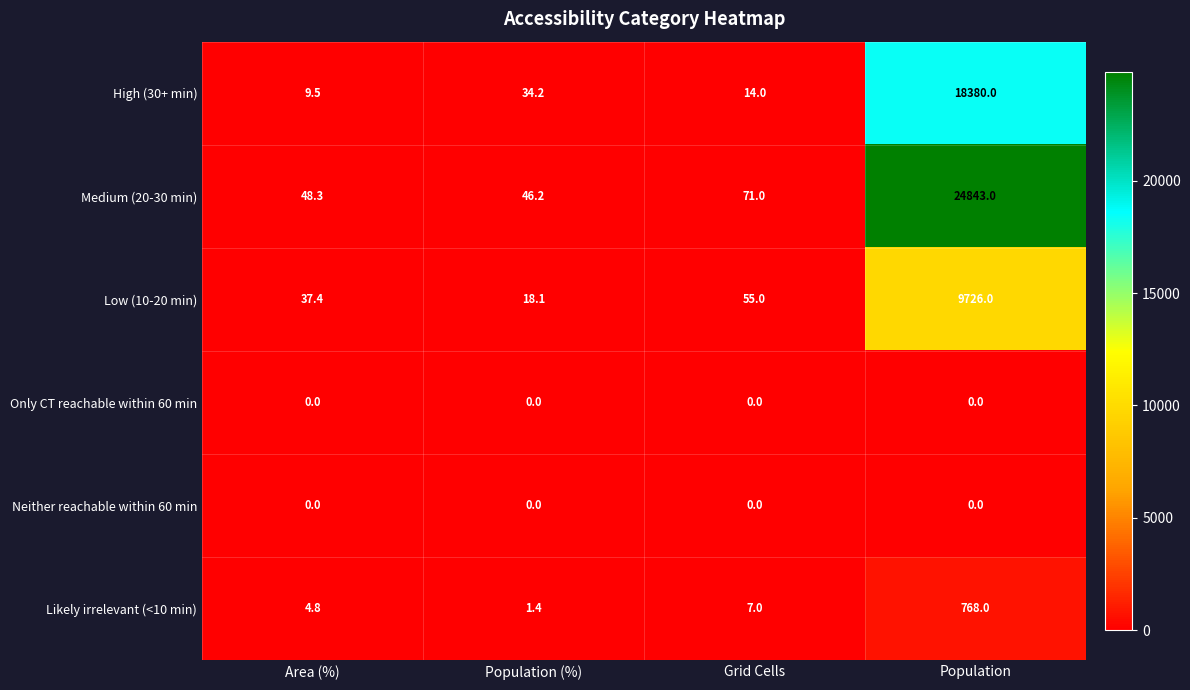

The Only CT reachable within 60 min series shows 0.0 at Grid Cells. True or false?

True